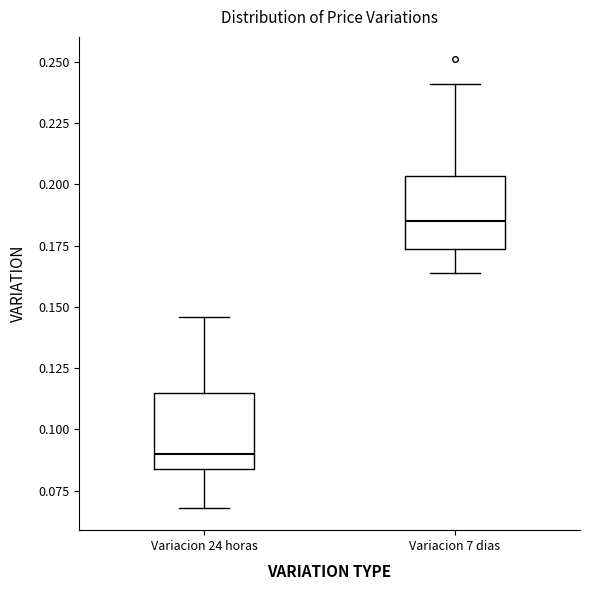

Which box has the highest median line?

Variacion 7 dias